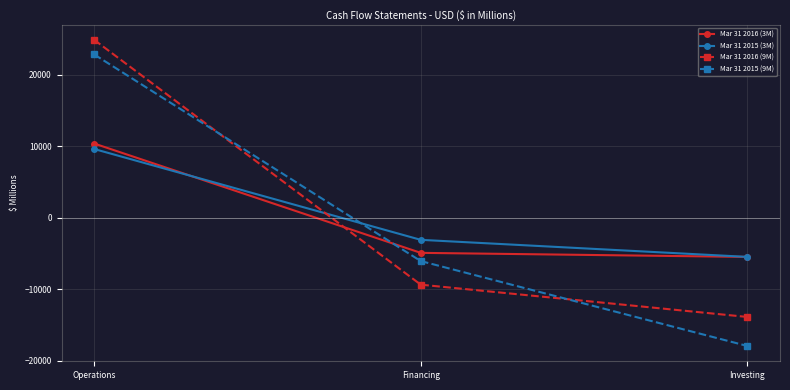

The Mar 31 2015 (3M) series shows 9601 at Operations. True or false?

True